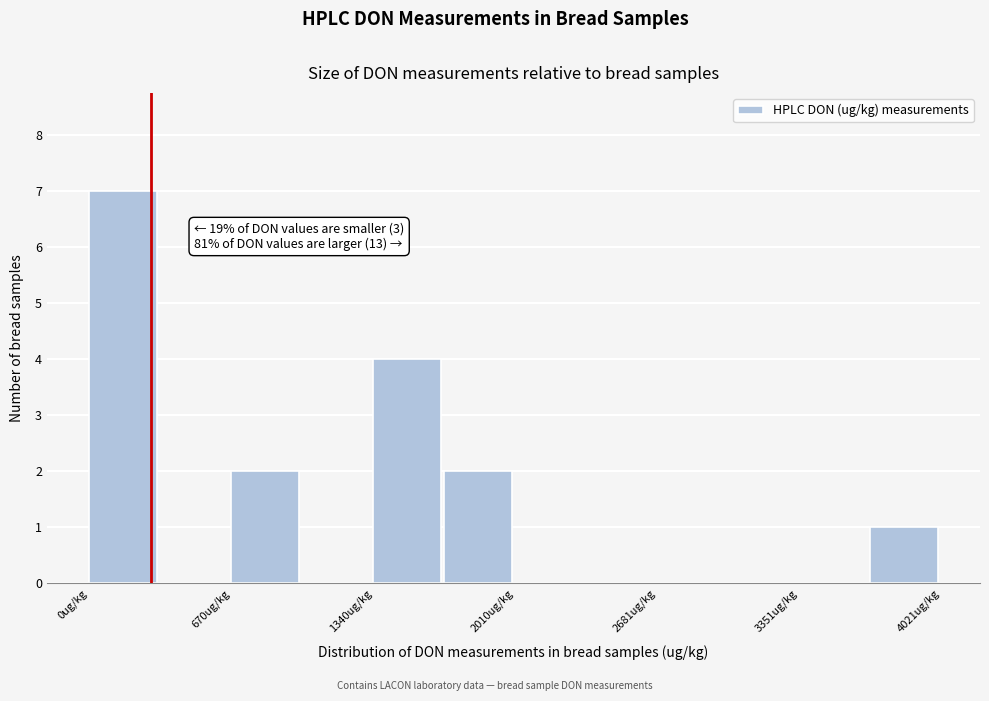

Around what value on the x-axis is the tallest bar? Give the approximate position of its centre, as read against the axis.

200